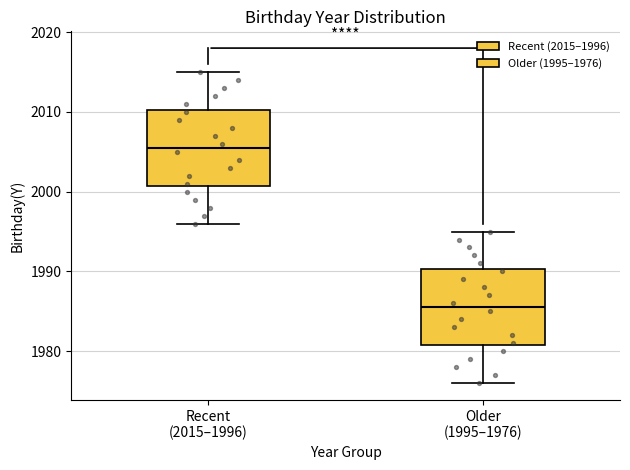

Reading left to right, transcribe this box plot: for each box, give where its median line is, the range the box spans, and where its two whiskers end, as read against the y-axis. The values are not printed on the chart, so give them approximately, as read against the axis.

Recent (2015–1996): median 2006, box 2001 to 2010, whiskers 1996 to 2015
Older (1995–1976): median 1986, box 1981 to 1990, whiskers 1976 to 1995